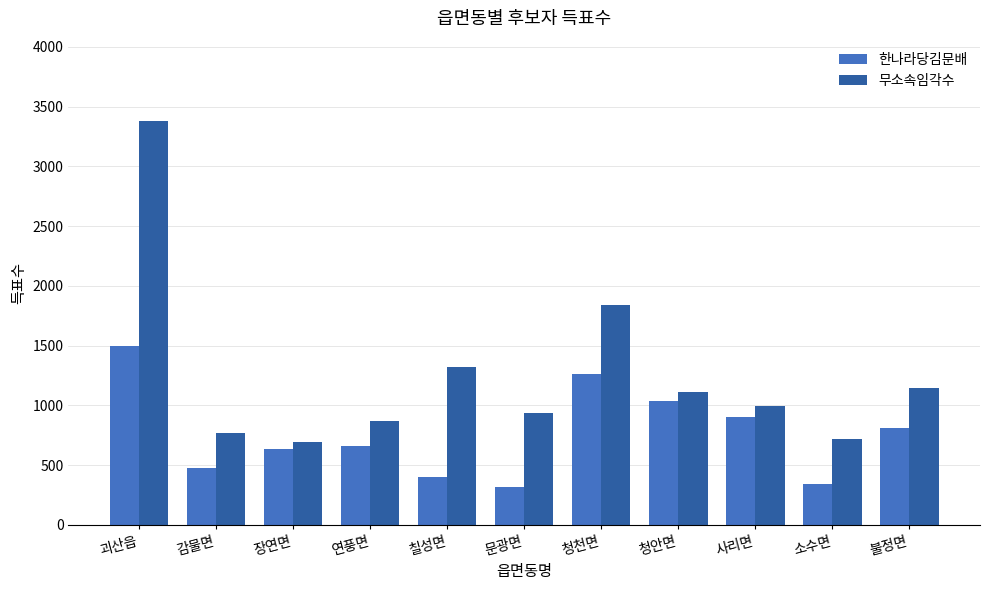

Reading right to left, transcribe all the data shown in this chart.

한나라당김문배: 불정면=812	소수면=346	사리면=905	청안면=1035	청천면=1265	문광면=318	칠성면=403	연풍면=662	장연면=633	감물면=476	괴산읍=1494
무소속임각수: 불정면=1150	소수면=716	사리면=993	청안면=1109	청천면=1842	문광면=933	칠성면=1323	연풍면=869	장연면=691	감물면=772	괴산읍=3376